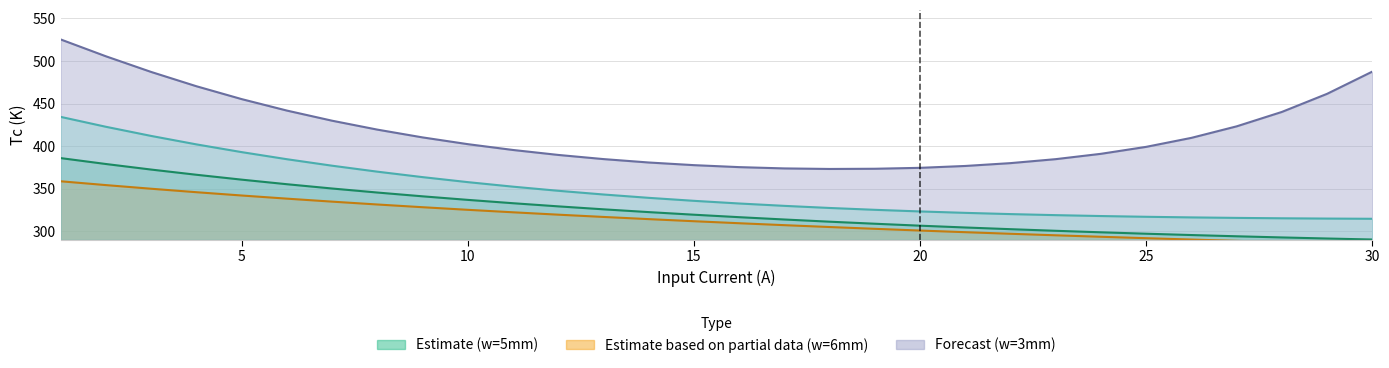

What is the maximum value shown in the chart?

525.2